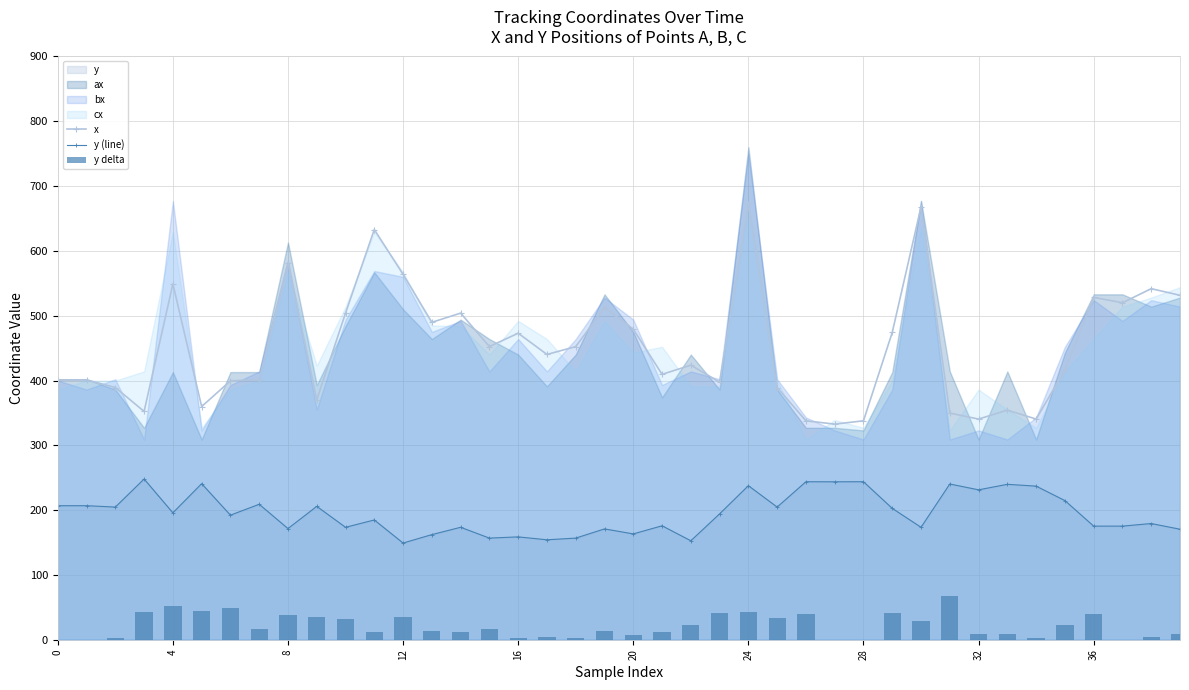

The value of y (line) at 36 is 55.3. True or false?

False